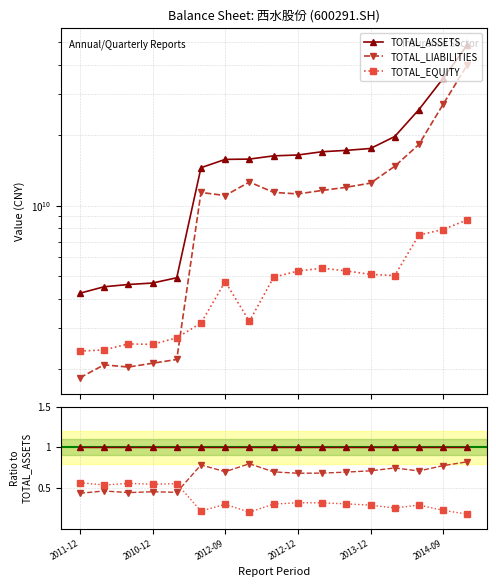

What is the label of the 7th point from the right?

10